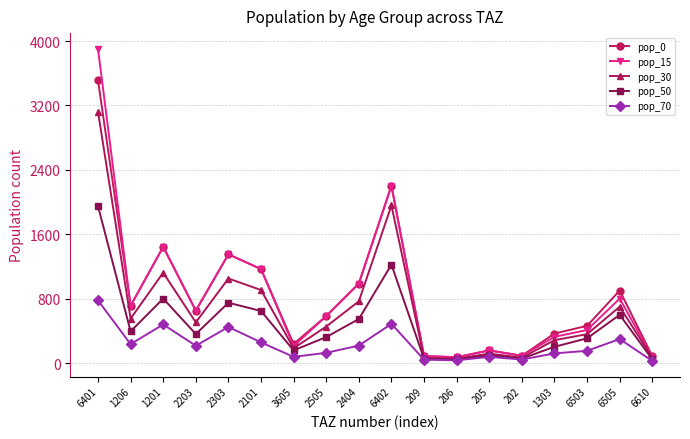

What is the average value of the pop_15 series?

848.7